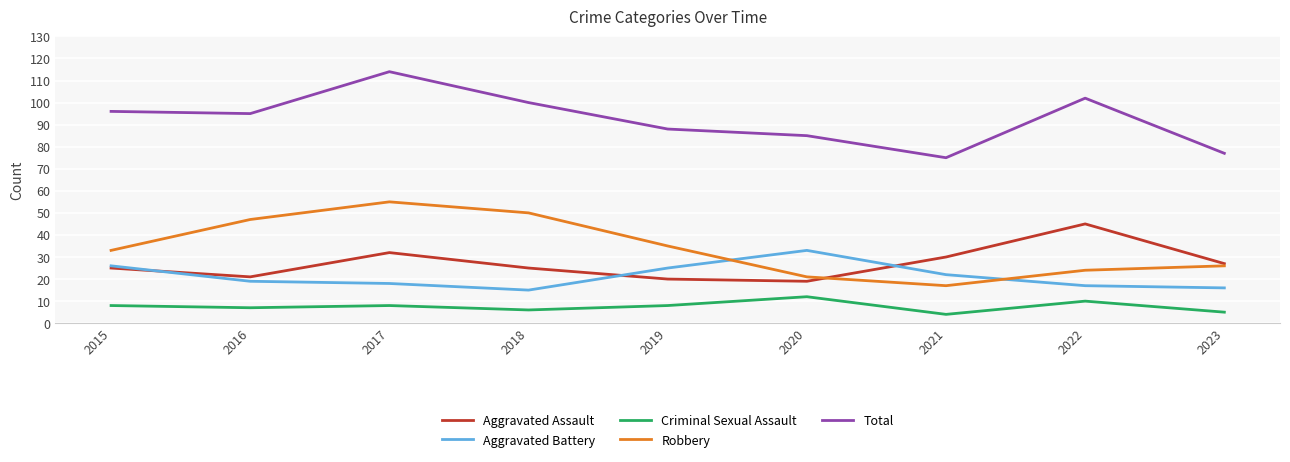

How many lines are shown in the chart?

5